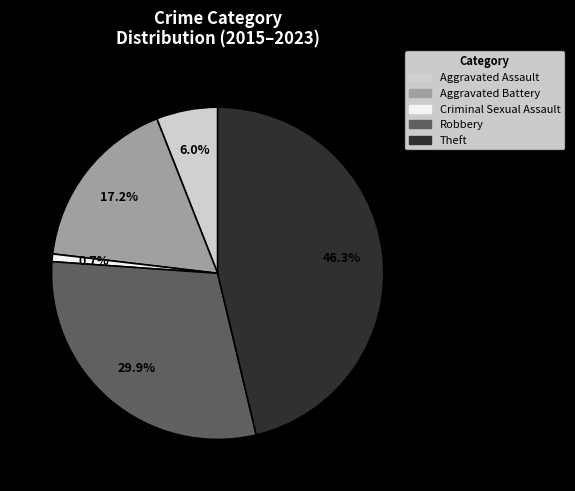

Combined, what portion of the pie is Criminal Sexual Assault and Robbery?

30.6%